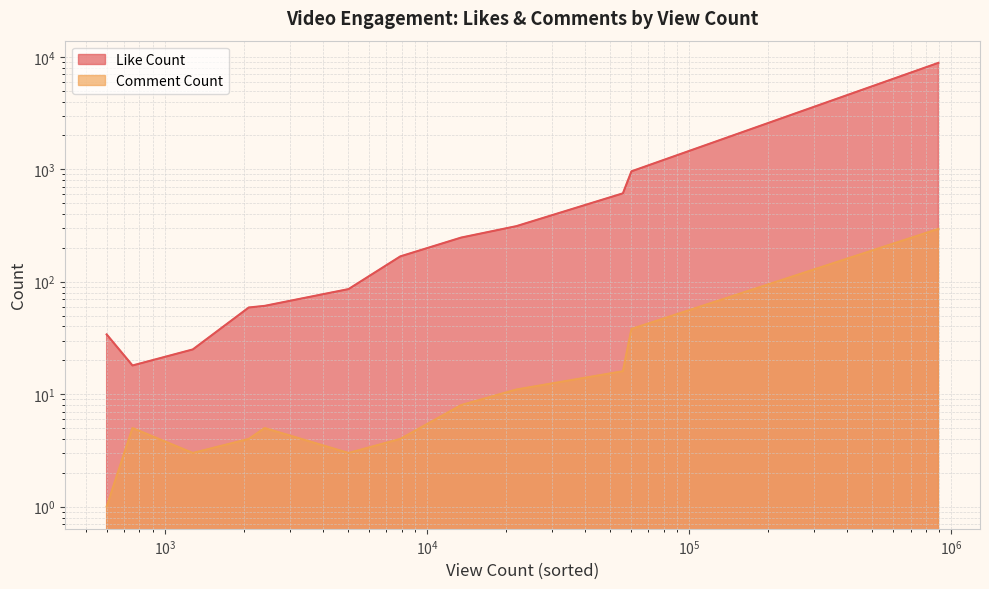

True or false: Comment Count has a value of 1 at sh70umXJkIU.

False